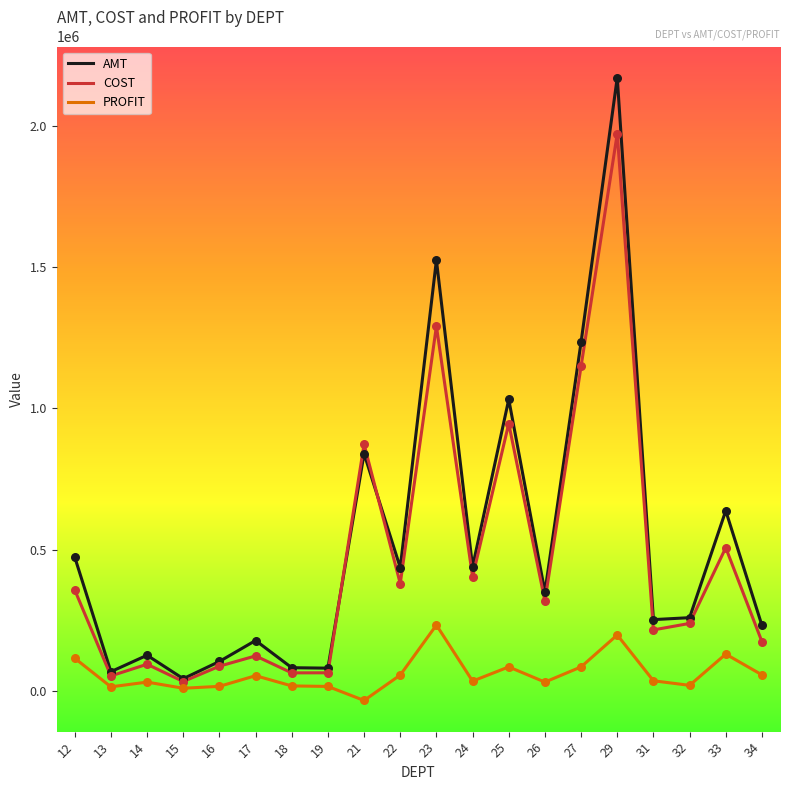

What are all the series names shown in the legend?

AMT, COST, PROFIT